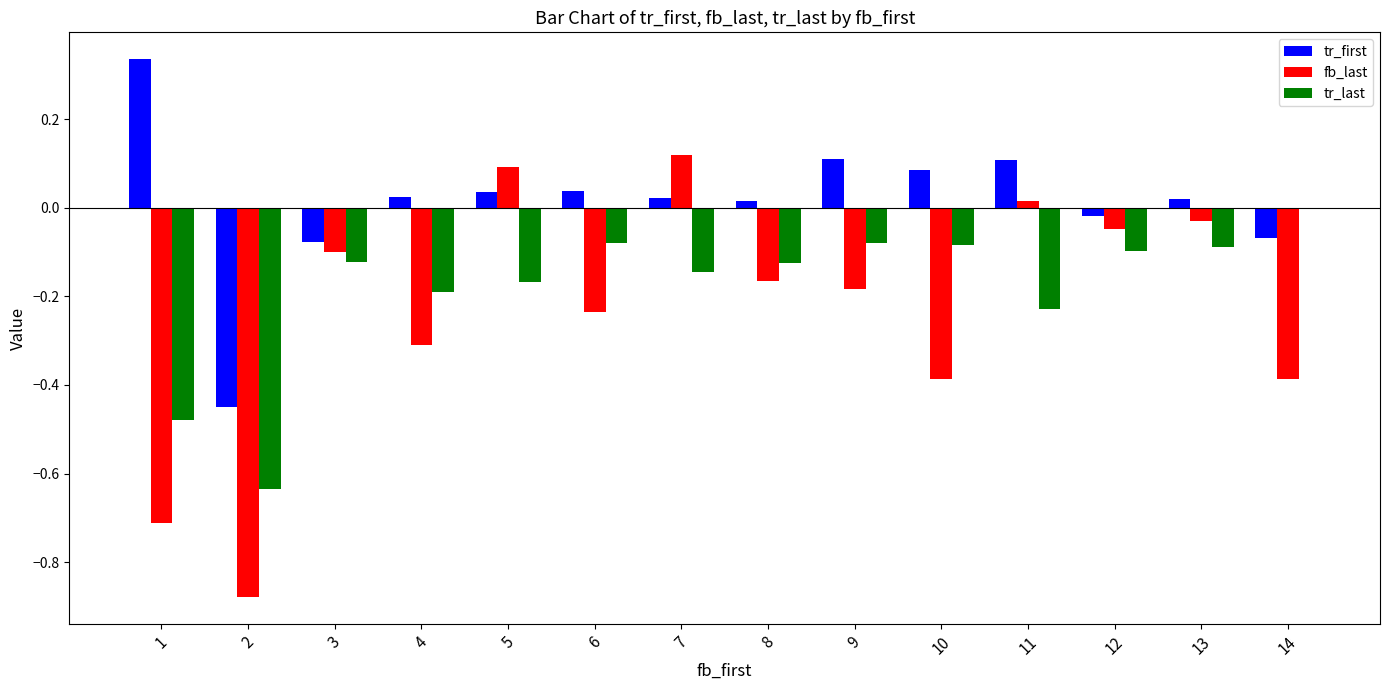

How many positive values does the fb_last series have?

3